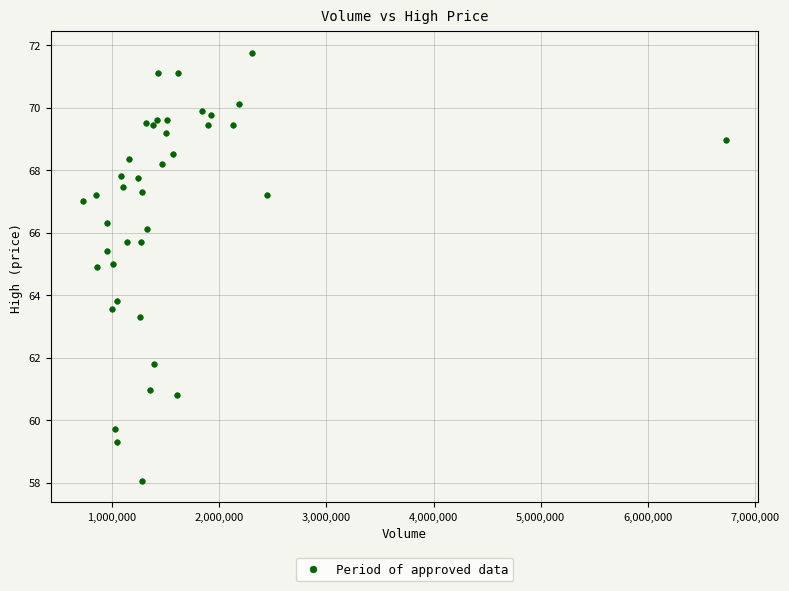

What Y value in the scatter plot is closest to 64?

63.8